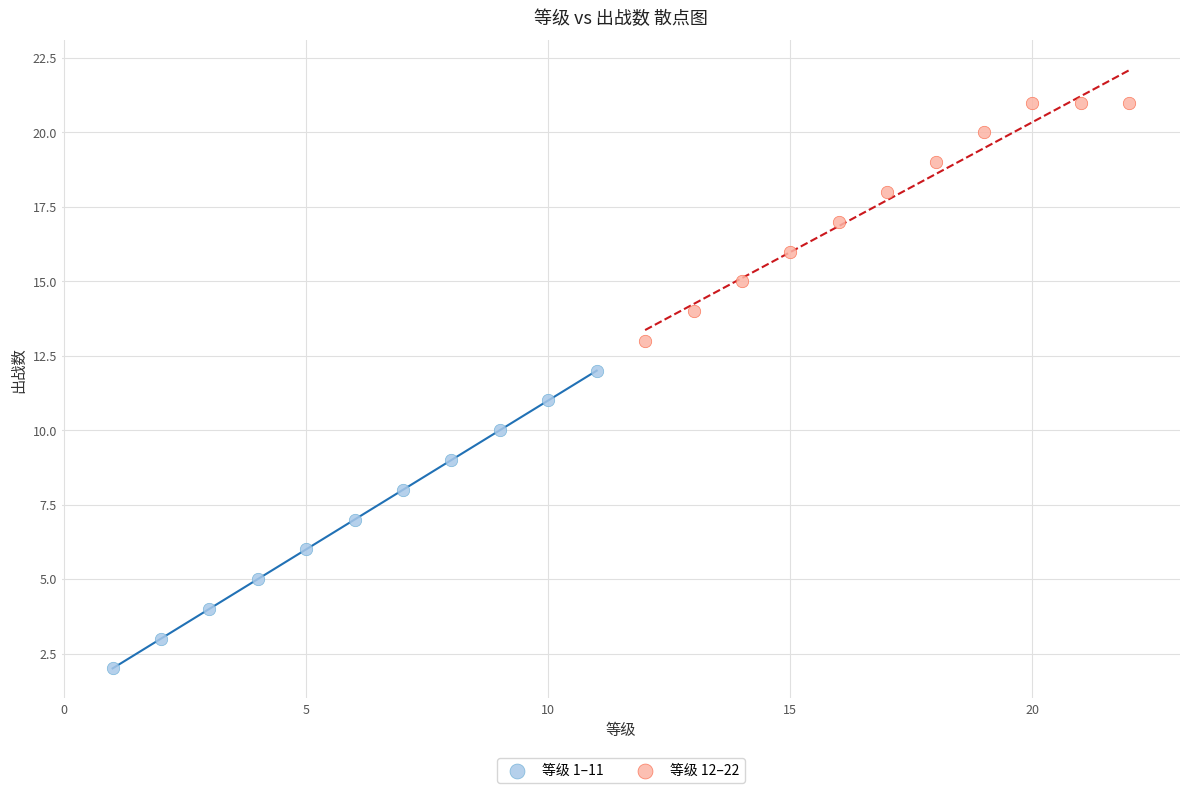

Which series has the widest spread of Y values?

等级 1–11